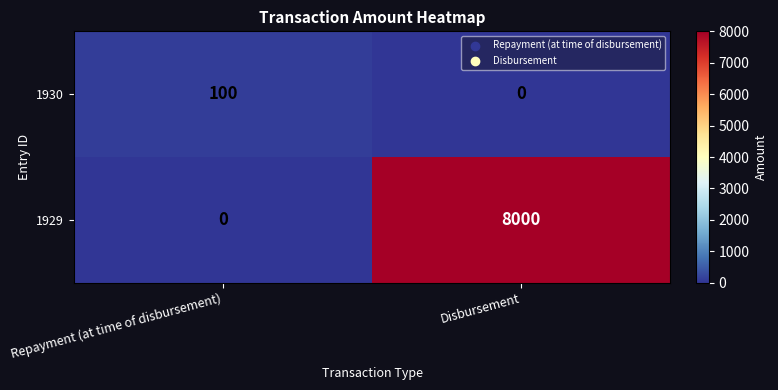

Where is 1929 nearest to the value 4000?

Repayment (at time of disbursement)